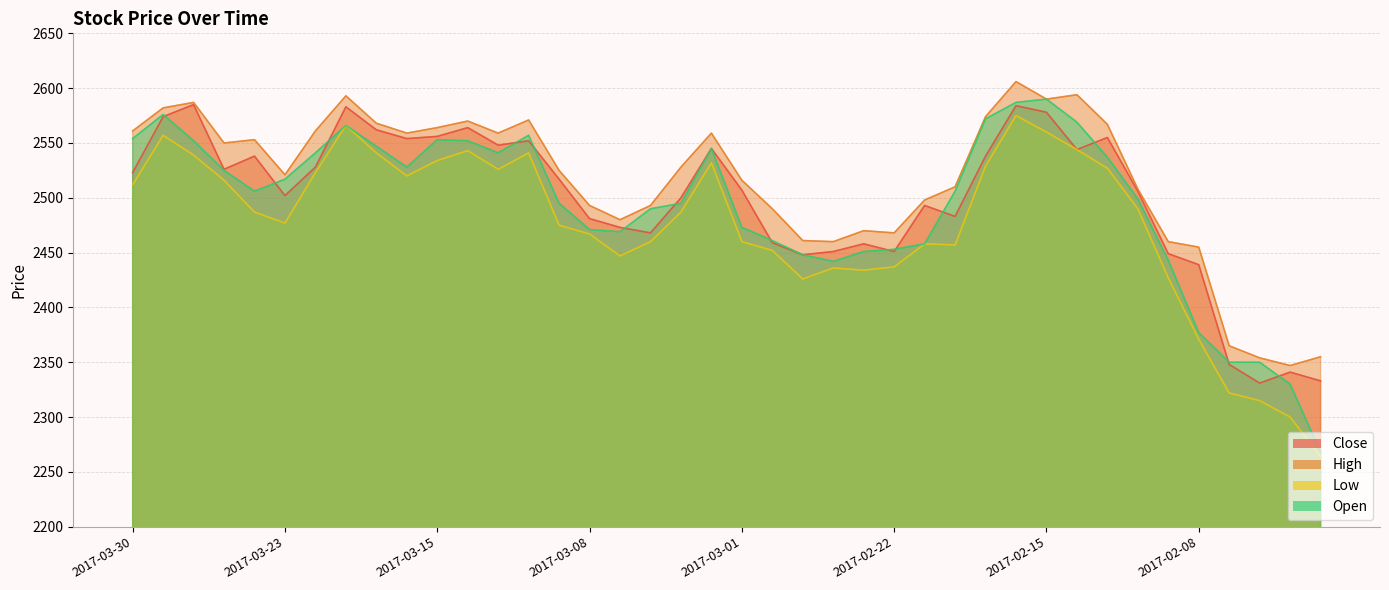

How many interior local peaks does the High series have?

9